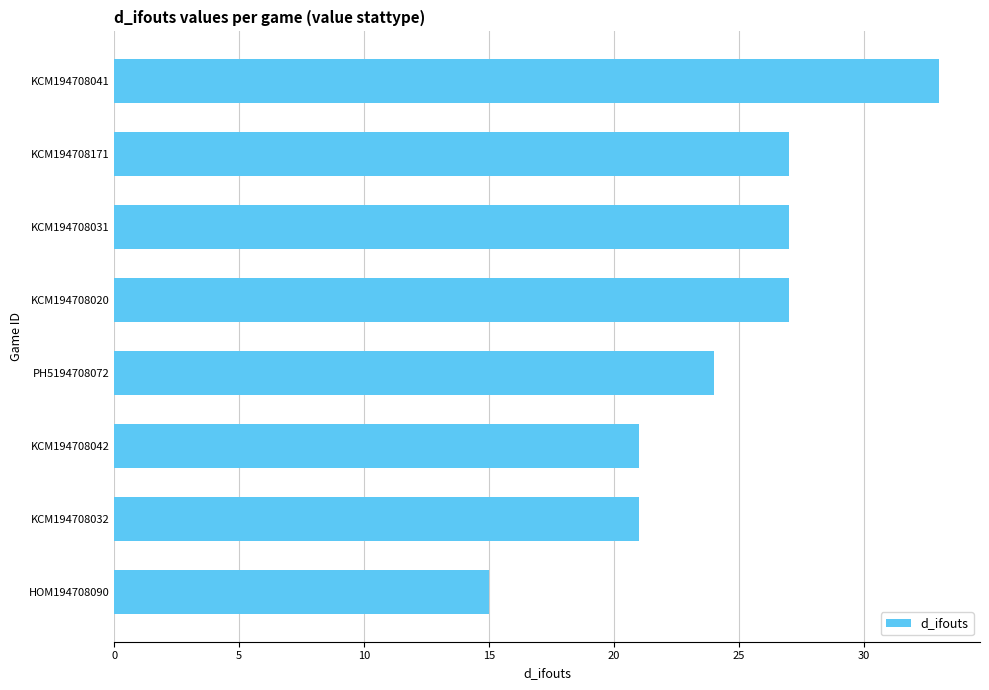

At which category does the chart reach its peak across all series?

KCM194708041